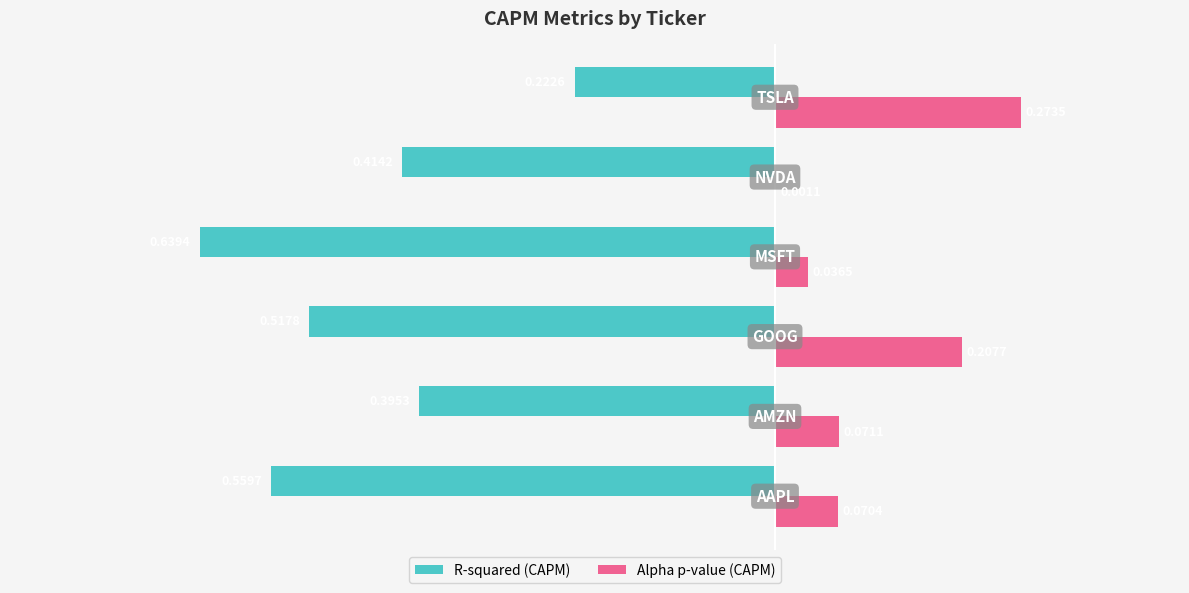

Which series has the largest total across all categories?

Alpha p-value (CAPM)